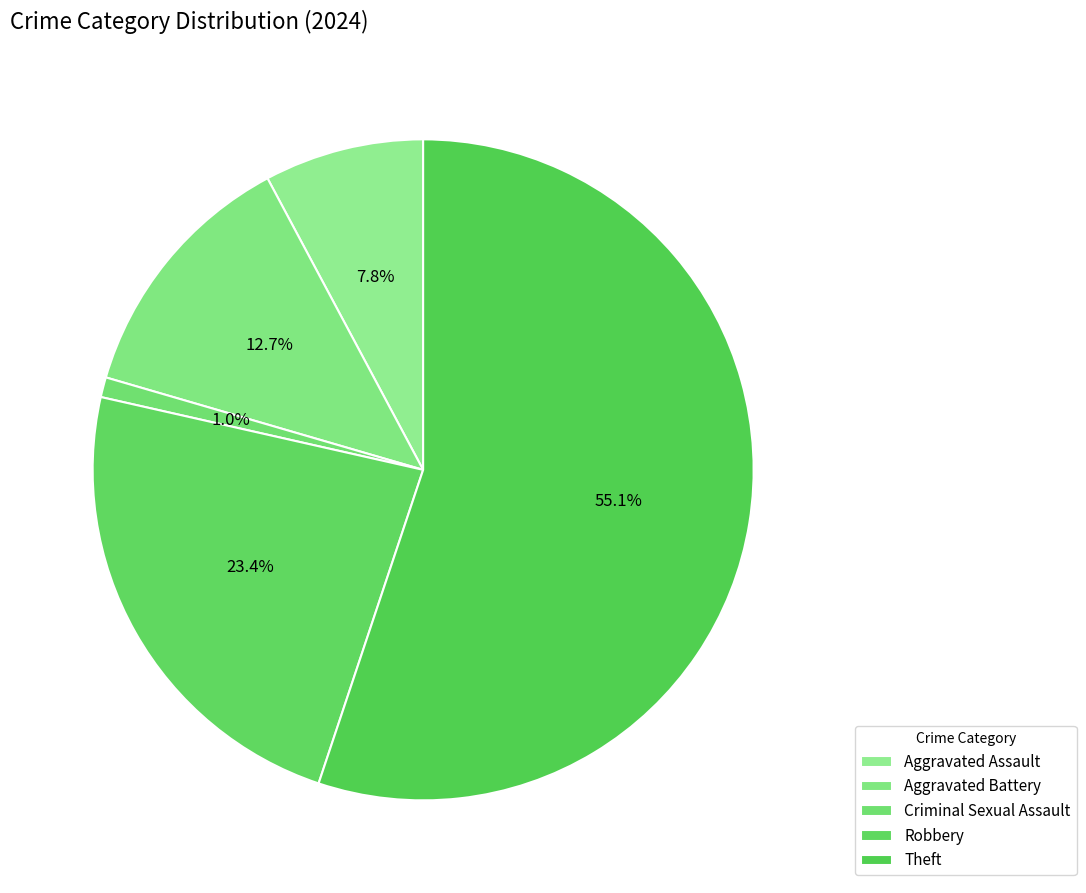

How many slices are in this pie chart?

5